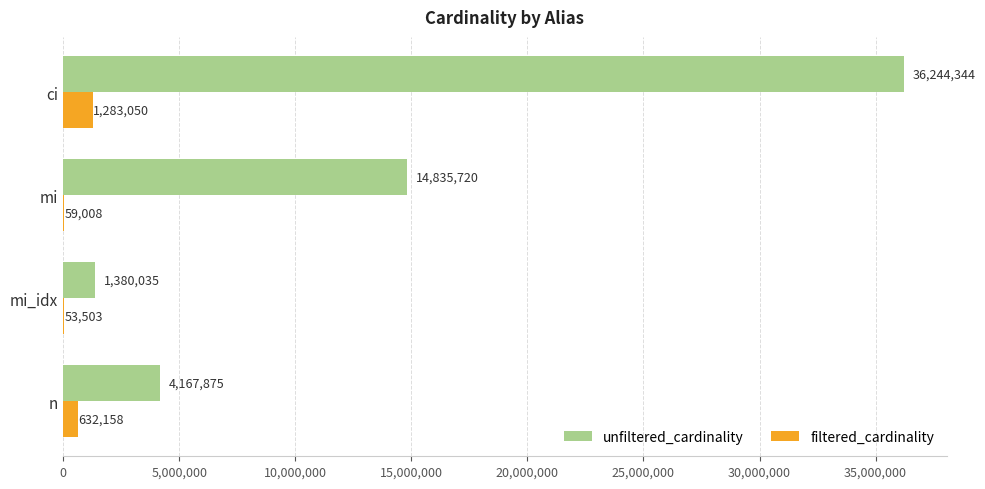

Is it true that unfiltered_cardinality equals 14835720 at mi?

True